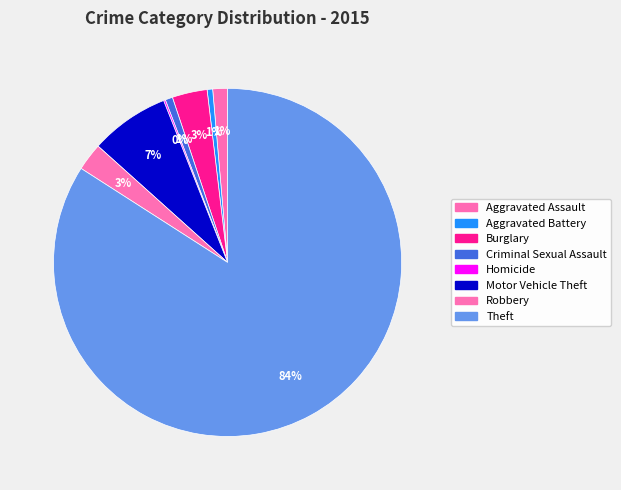

To the nearest percent, what percentage of the pie is Burglary?

3%